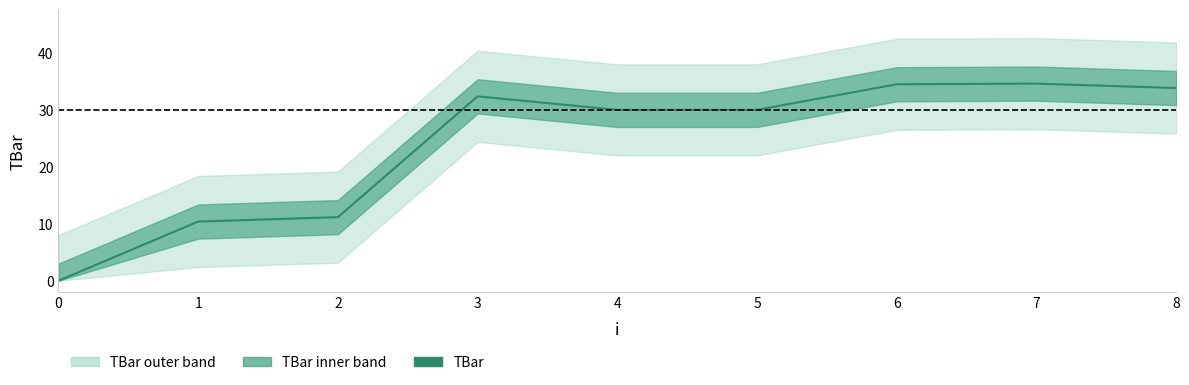

What is the value of the 3rd point from the left?

11.2